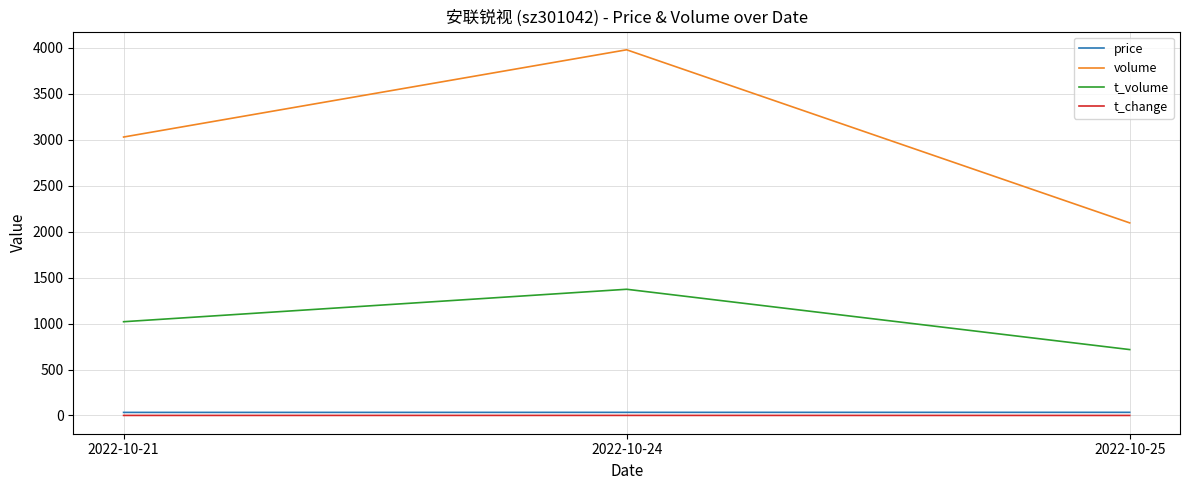

What is the total value across all series at 2022-10-24?

5386.1